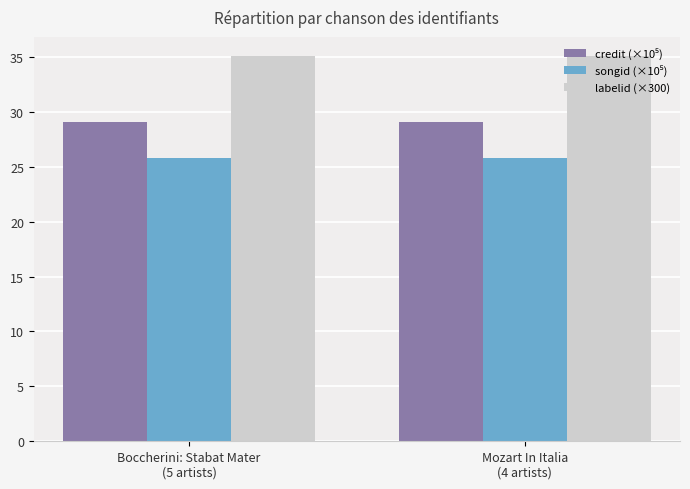

What is the sum of all labelid (×300) values?

70.1